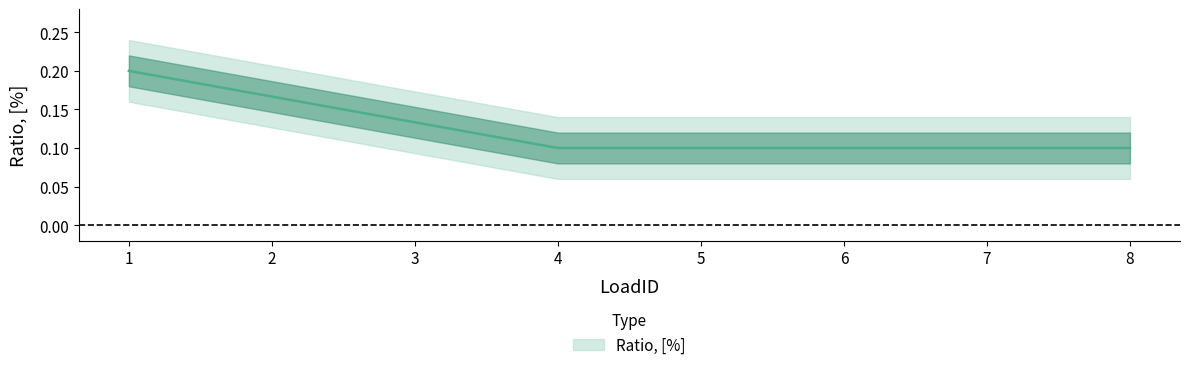

What is the difference between the maximum and minimum values?

0.1